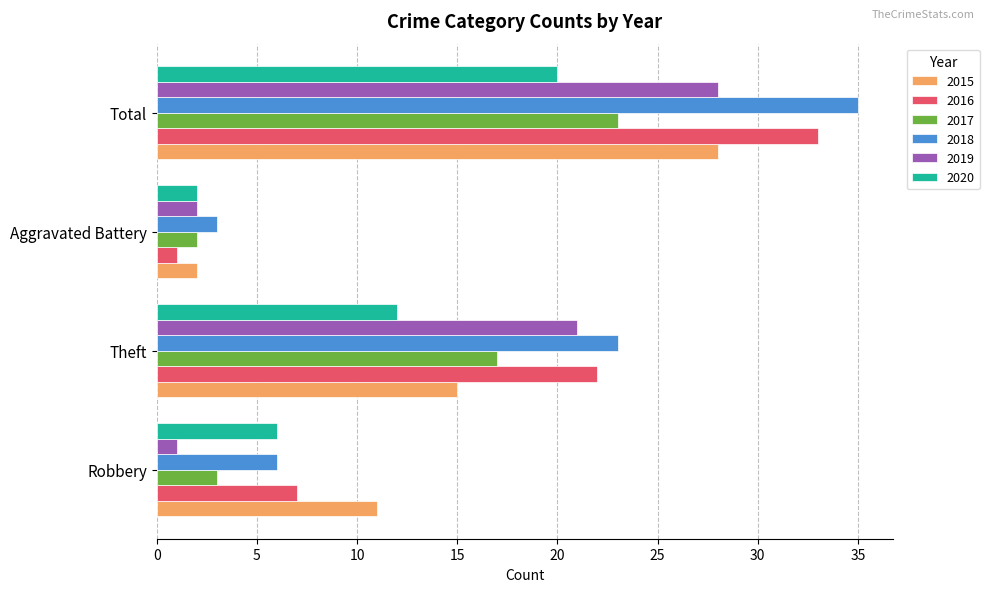

What is the spread (max minus min) of values at Aggravated Battery?

2